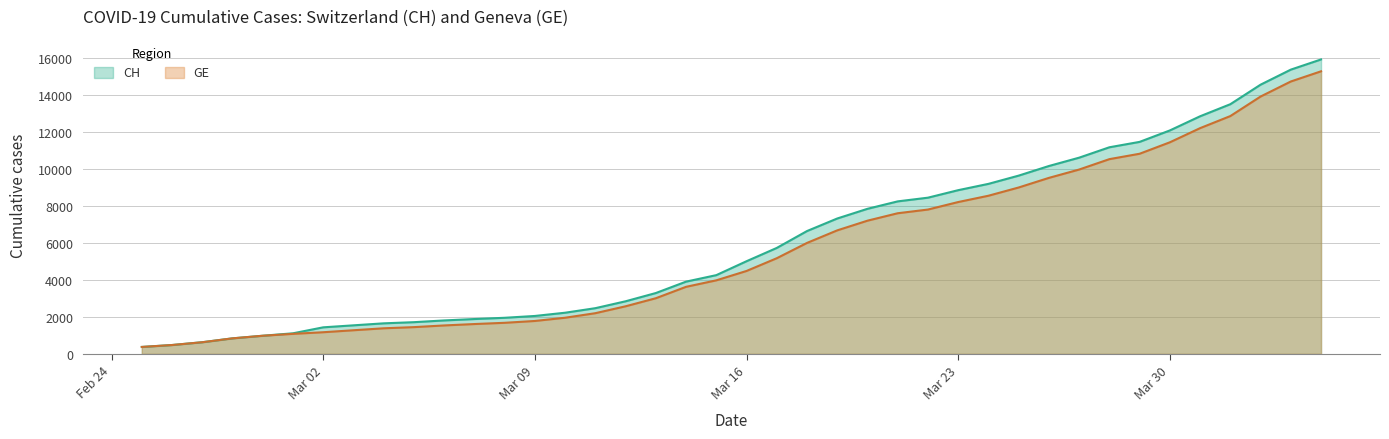

True or false: GE and CH cross at least once.

False